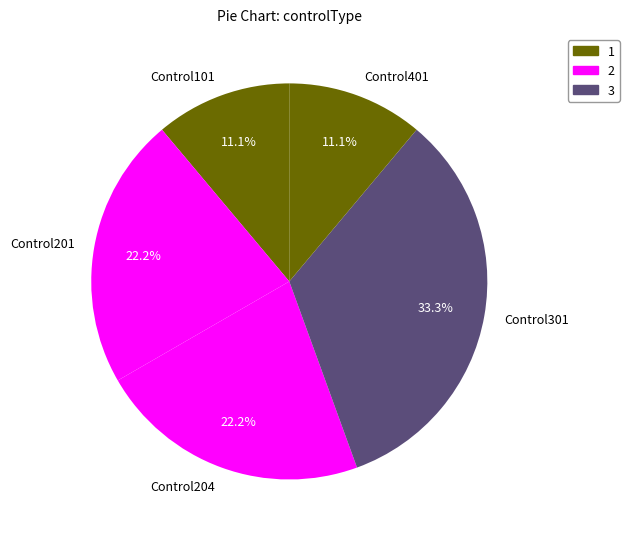

Which slice is the largest?

Control301